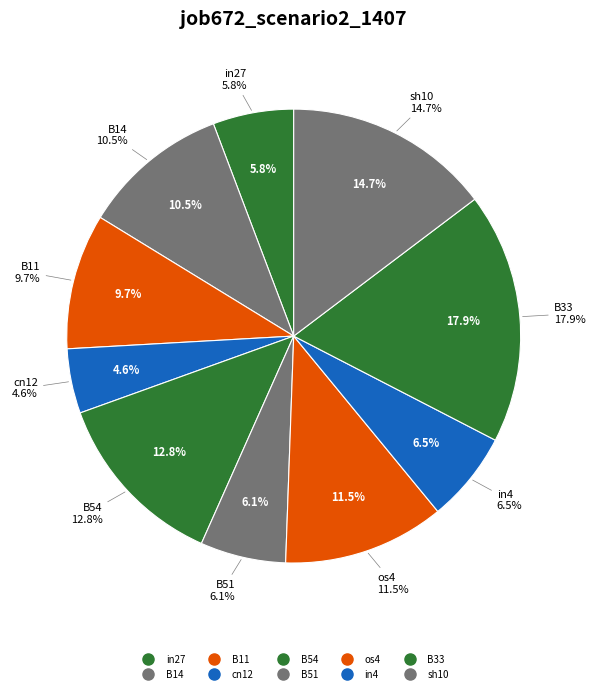

Does B11 account for over 50% of the chart?

No